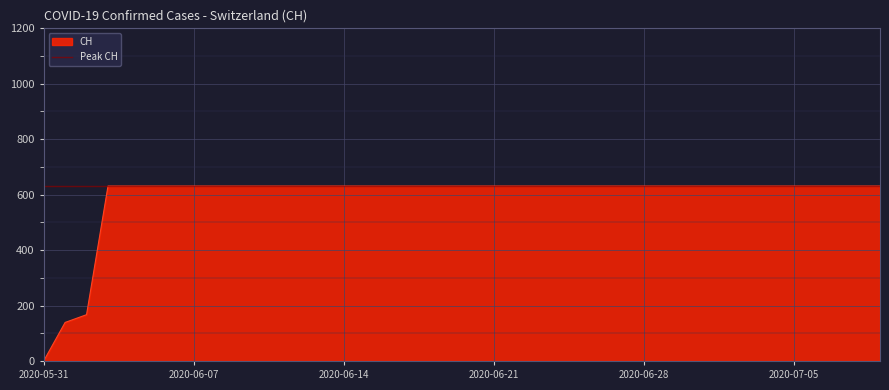

Which label corresponds to the smallest value in the chart?

2020-05-31